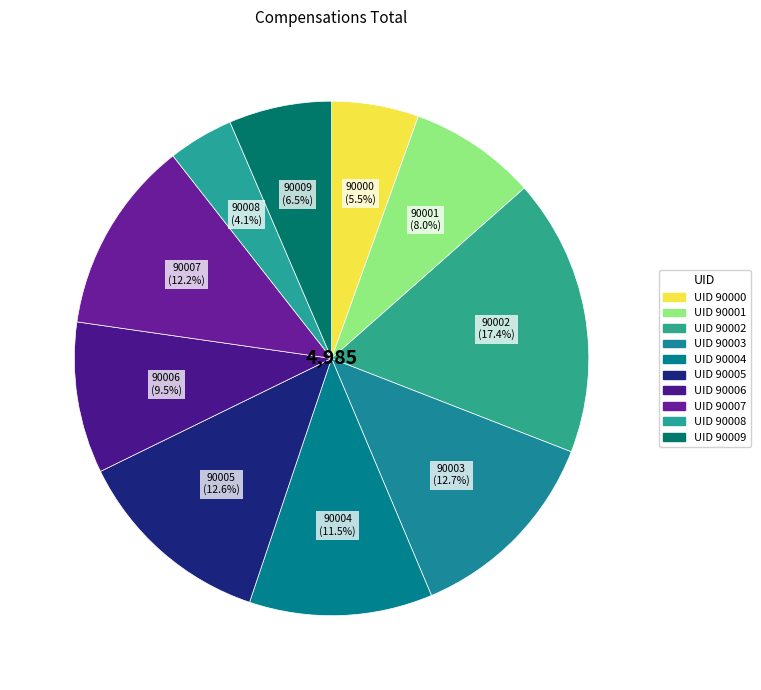

Which has a higher value, 90008 or 90000?

90000